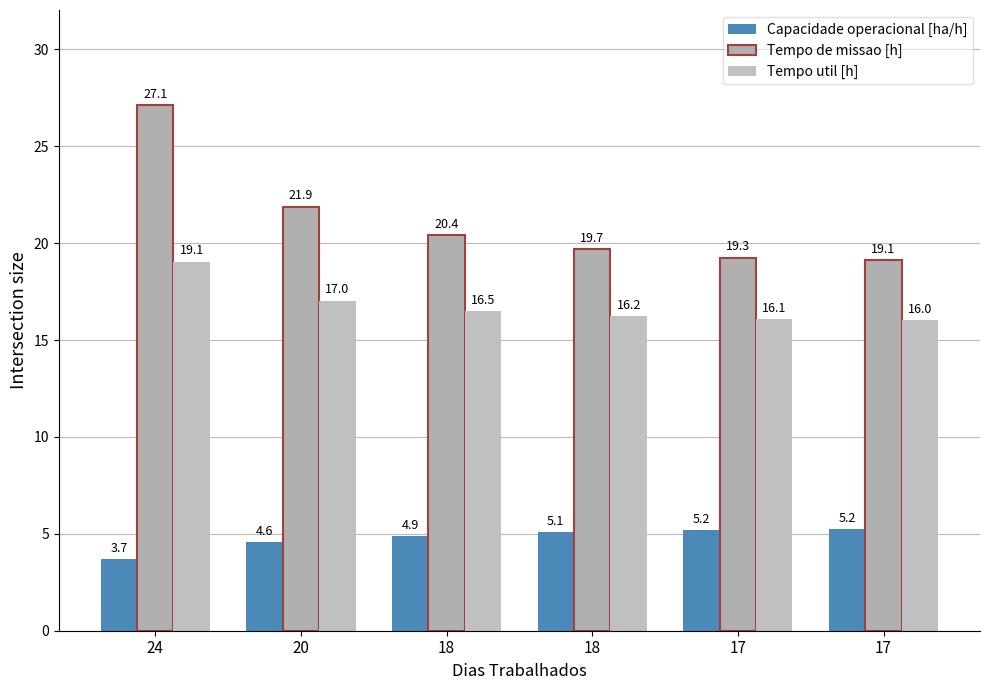

How many distinct data groups are displayed?

3